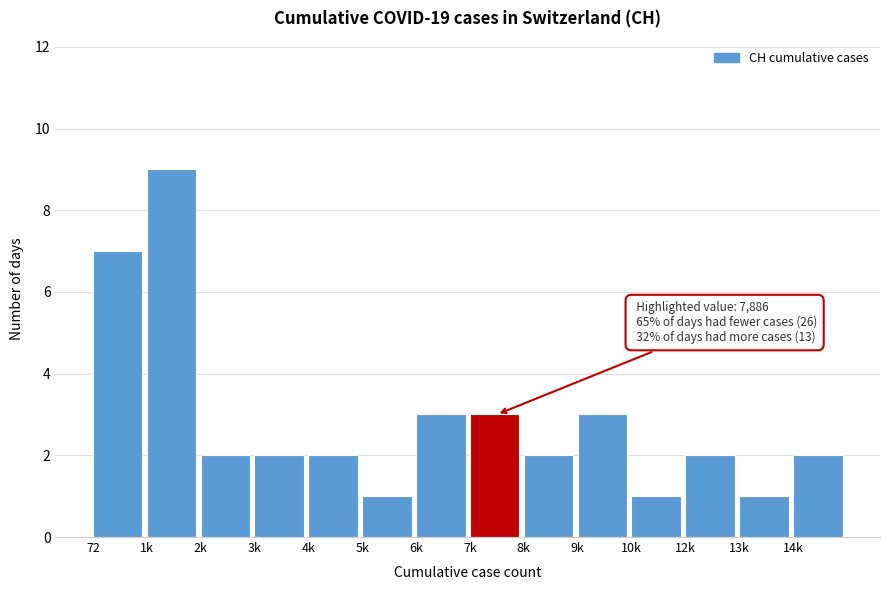

Reading left to right, transcribe all the data shown in this chart.

7	9	2	2	2	1	3	3	2	3	1	2	1	2